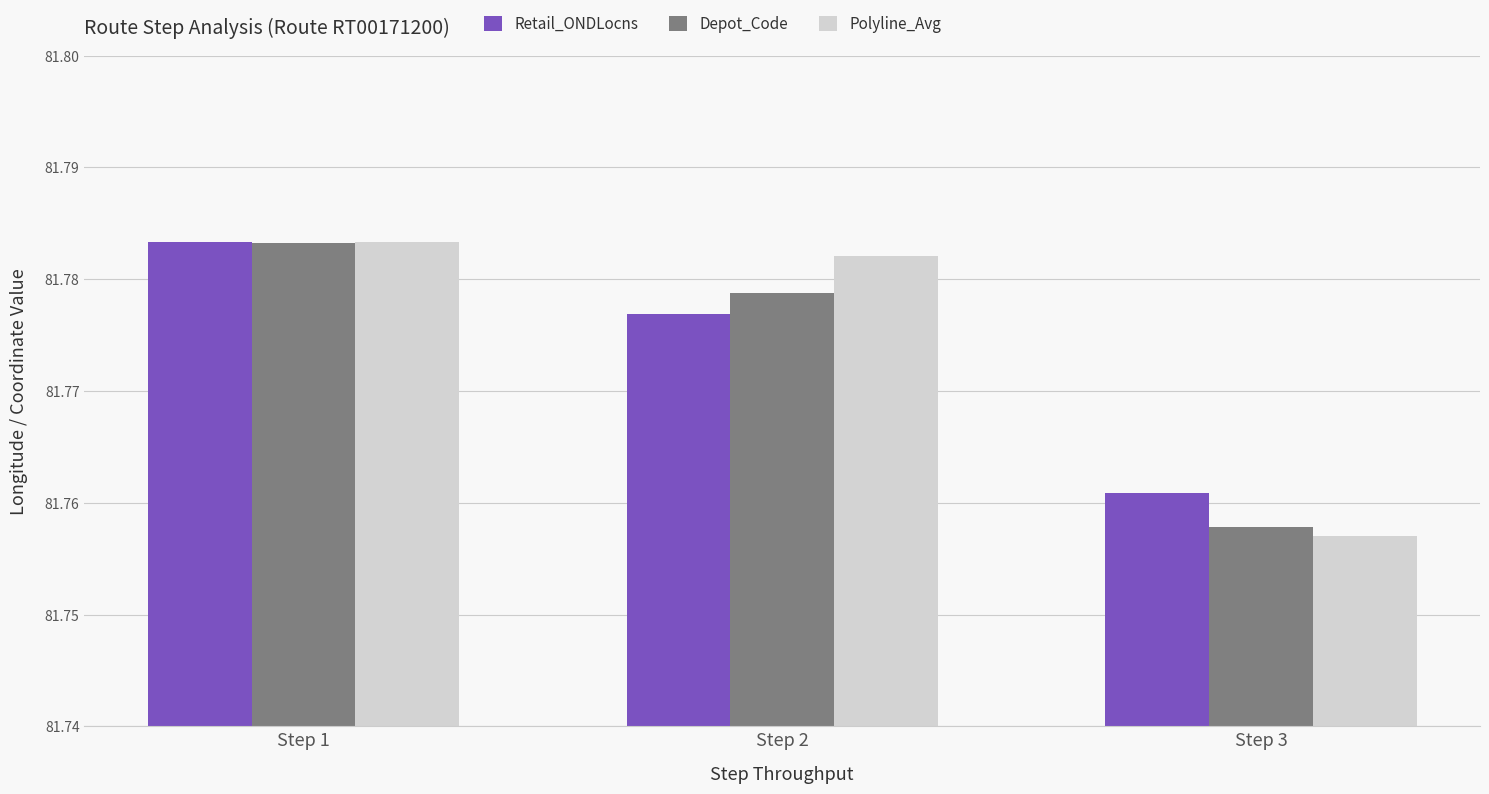

The Depot_Code series shows 121.2 at Step 1. True or false?

False